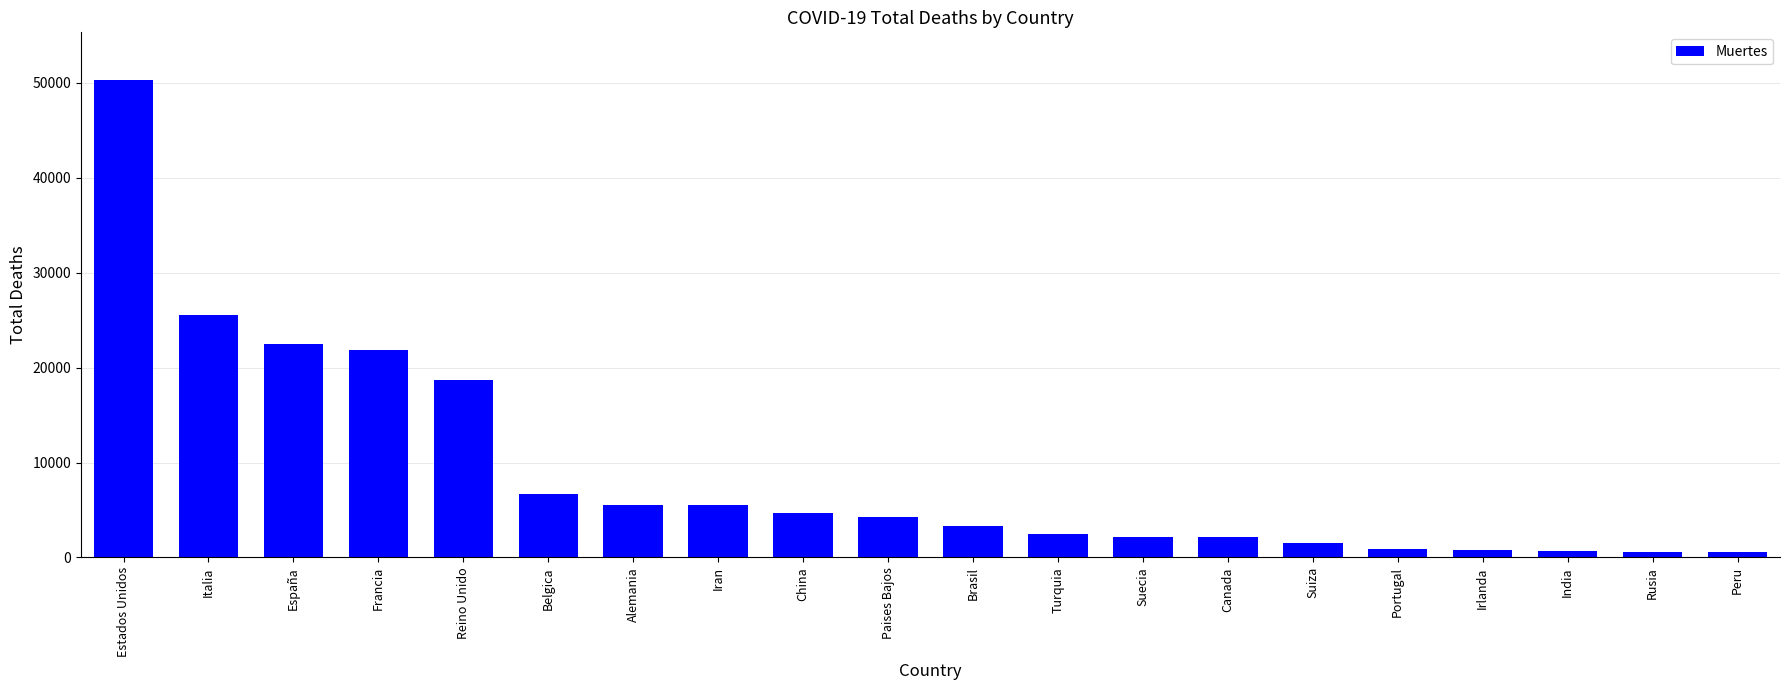

What is the sum of the values at Suecia and España?

24676